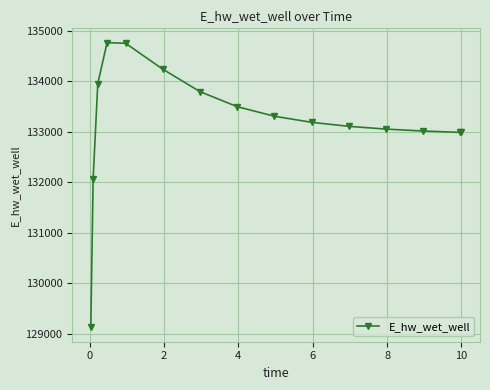

What is the value of the 8th point from the left?

133500.4